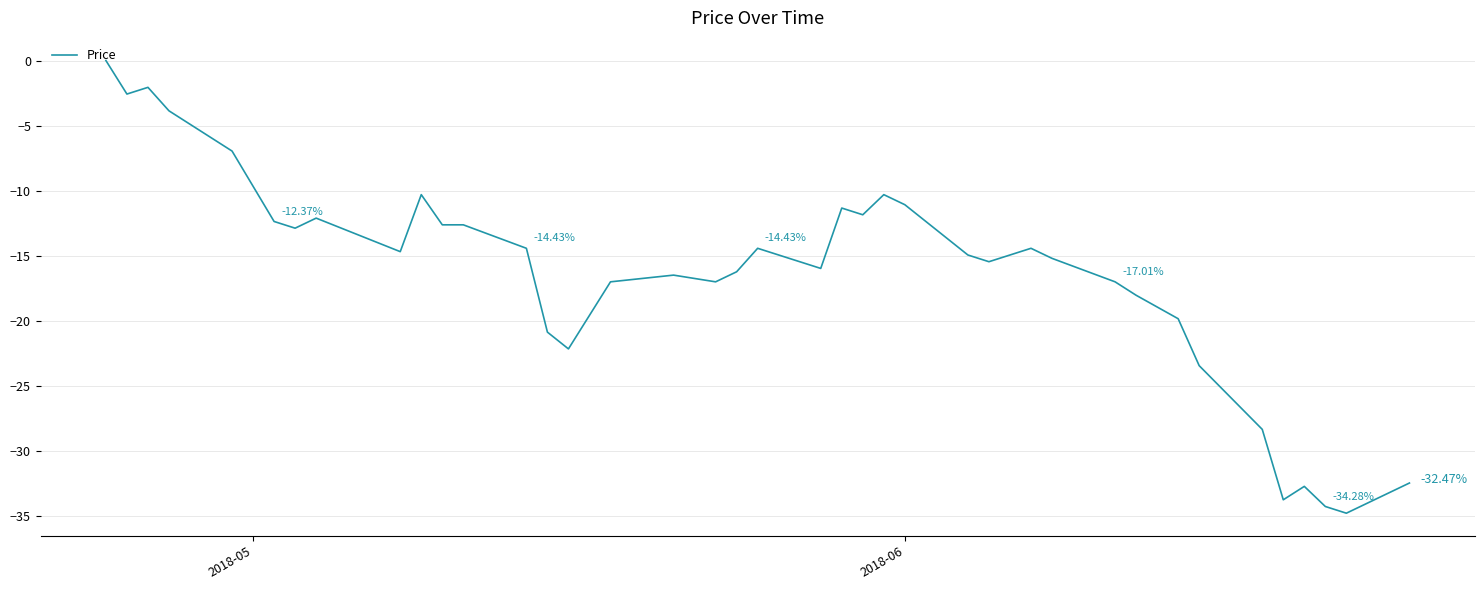

What is the difference between the maximum and minimum values?

34.8